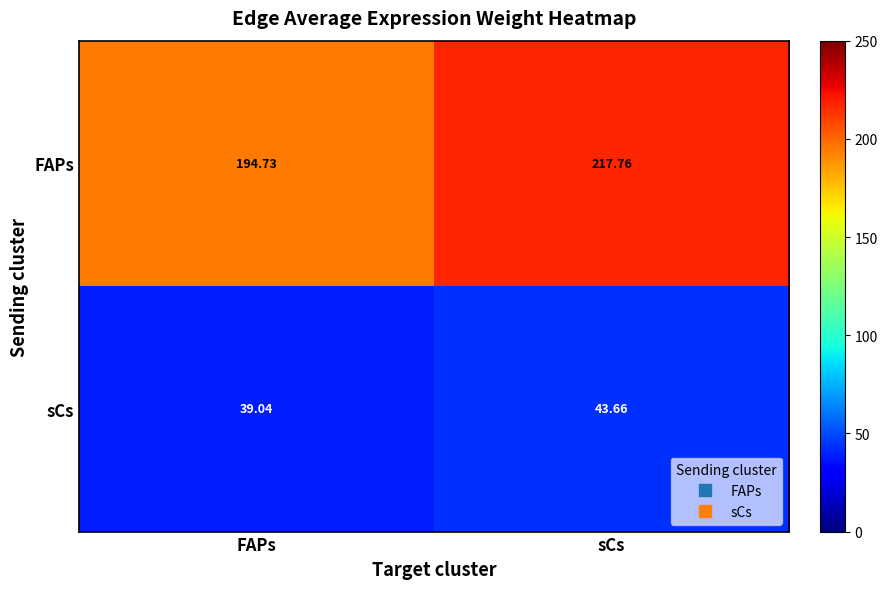

Rank the series at sCs from highest to lowest value.

FAPs, sCs